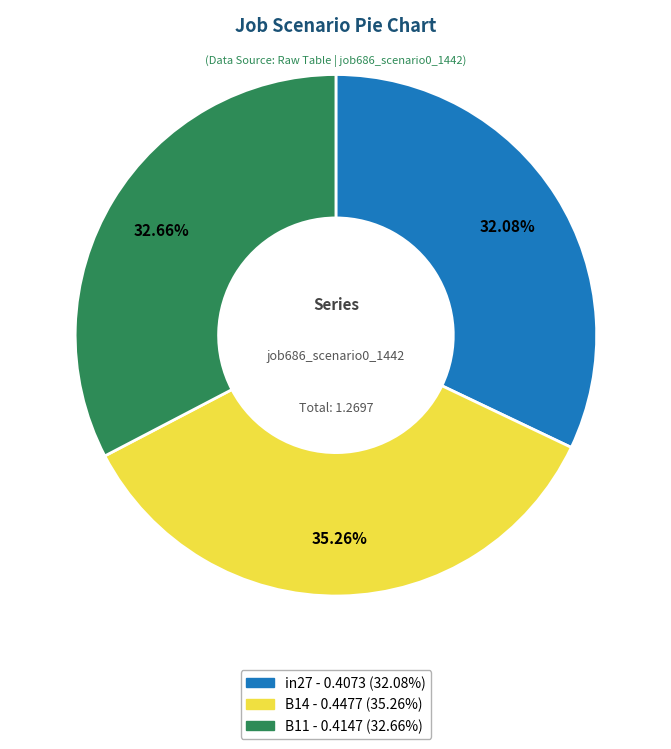

Between B14 and in27, which is larger?

B14